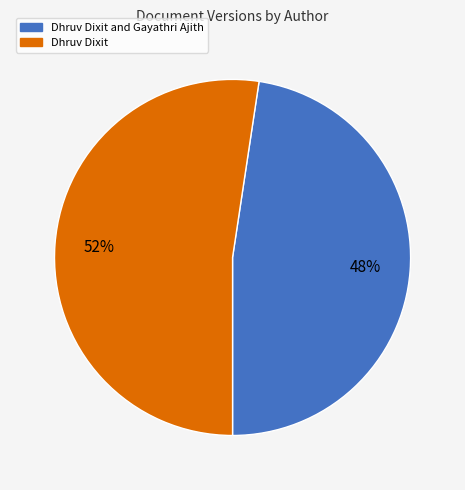

How many slices are in this pie chart?

2